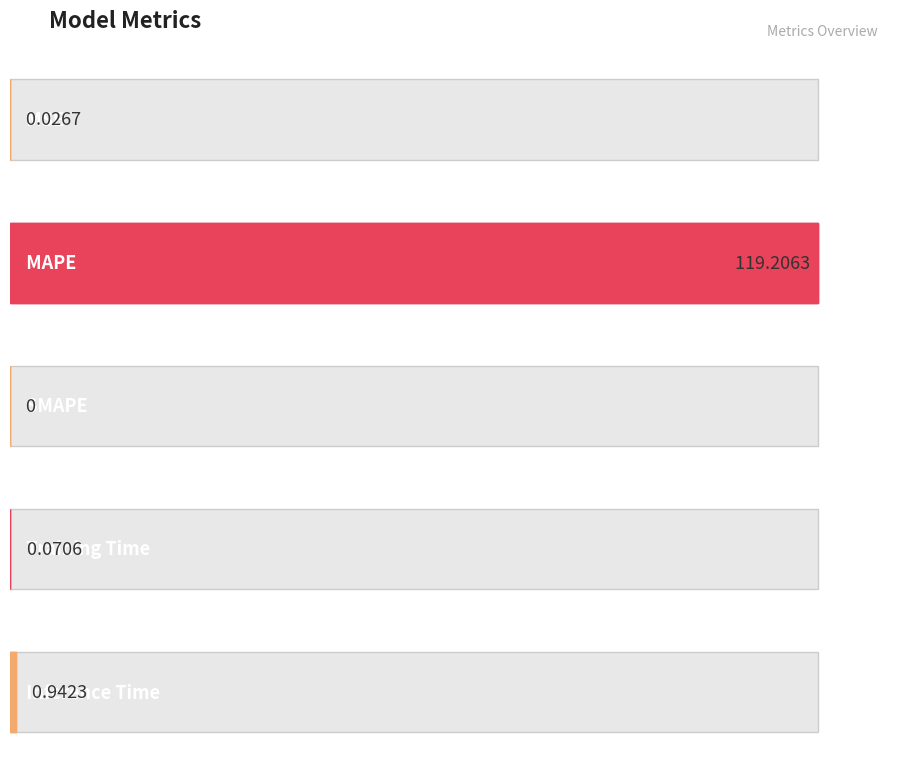

How many bars are there in total?

5